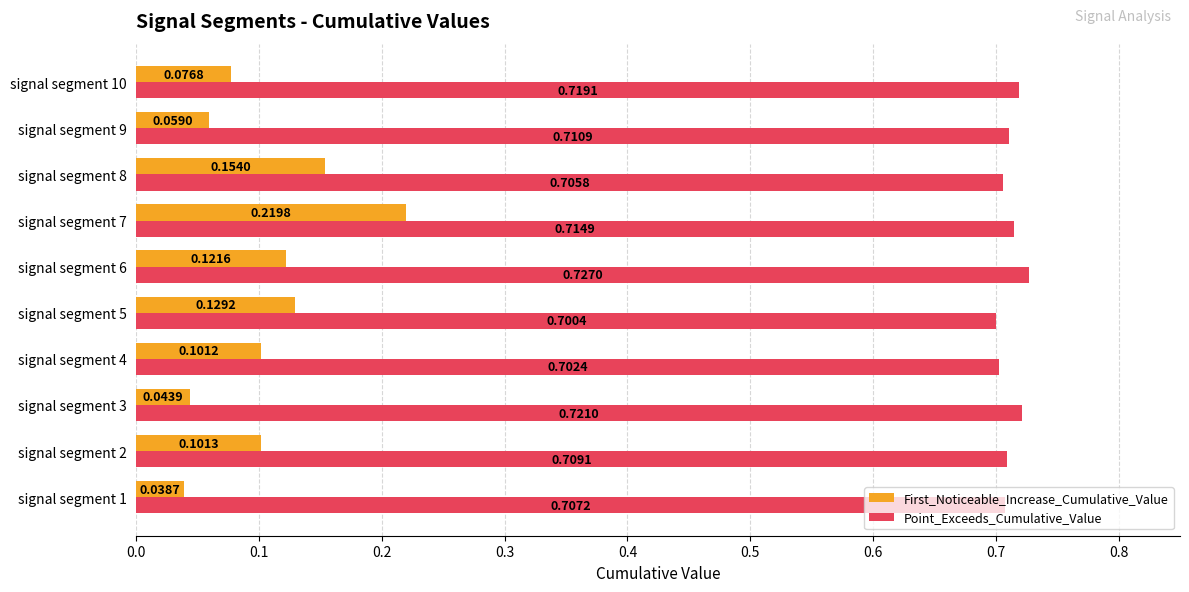

What is the sum of all First_Noticeable_Increase_Cumulative_Value values?

1.0